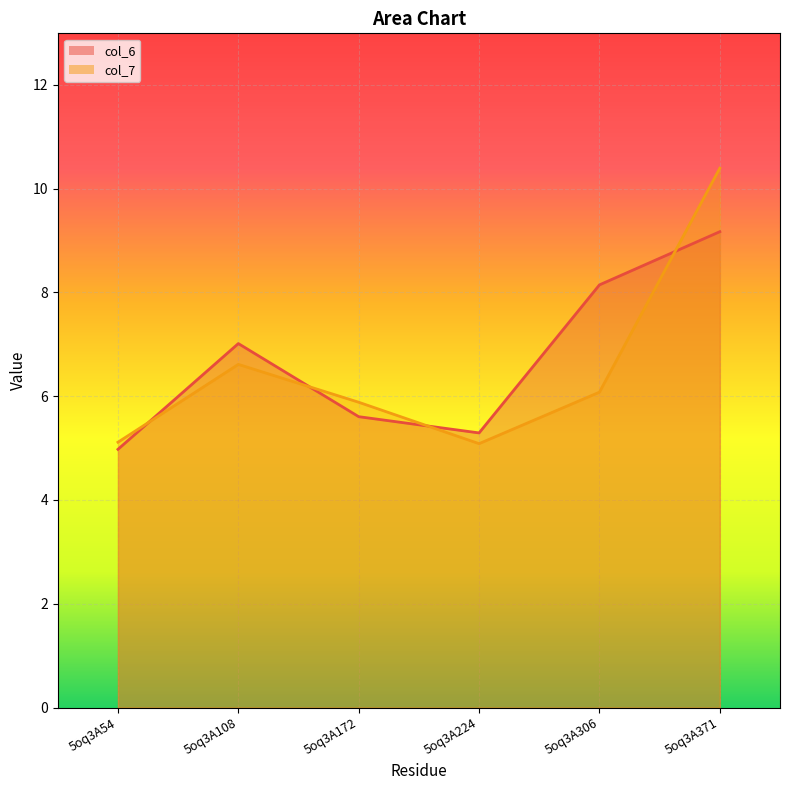

The col_6 series shows 8.1 at 5oq3A306. True or false?

True